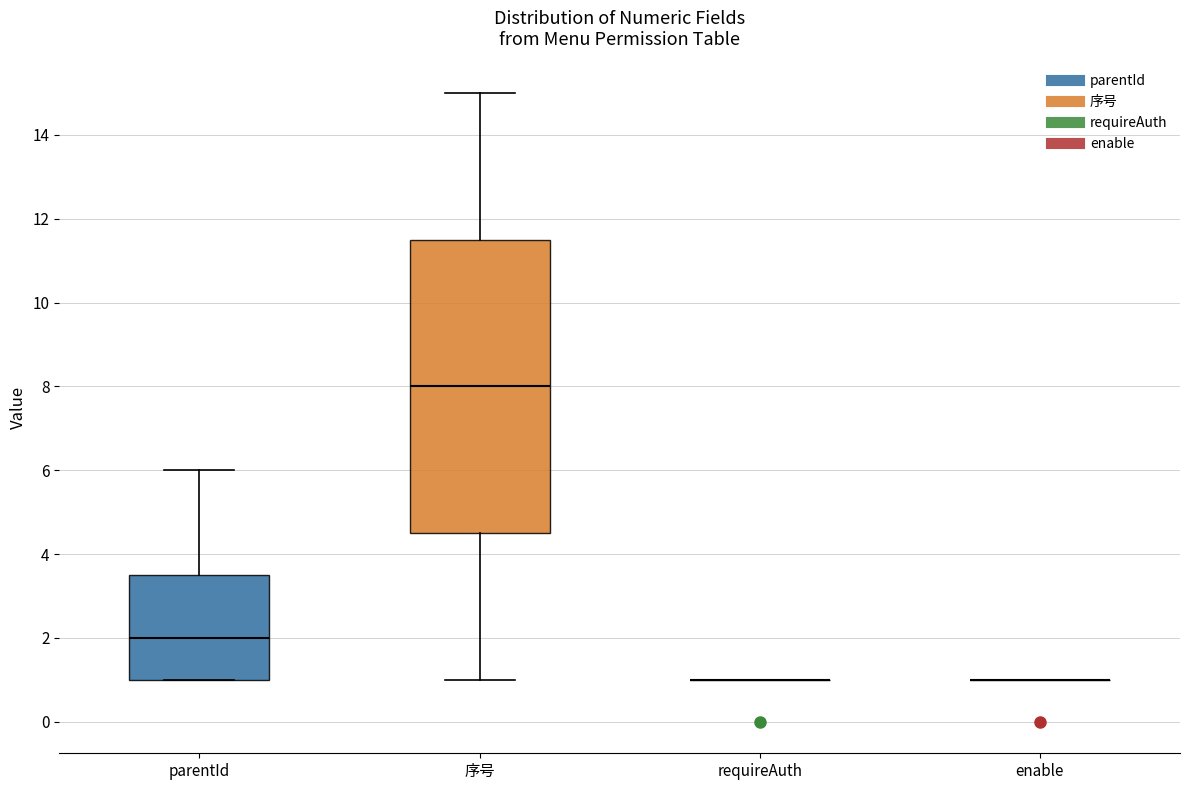

Reading left to right, transcribe this box plot: for each box, give where its median line is, the range the box spans, and where its two whiskers end, as read against the y-axis. The values are not printed on the chart, so give them approximately, as read against the axis.

parentId: median 2.0, box 1.0 to 3.6, whiskers 1.0 to 6.0
序号: median 8.0, box 4.6 to 11.6, whiskers 1.0 to 15.0
requireAuth: box collapsed to a line at 1.0, whiskers 1.0 to 1.0
enable: box collapsed to a line at 1.0, whiskers 1.0 to 1.0